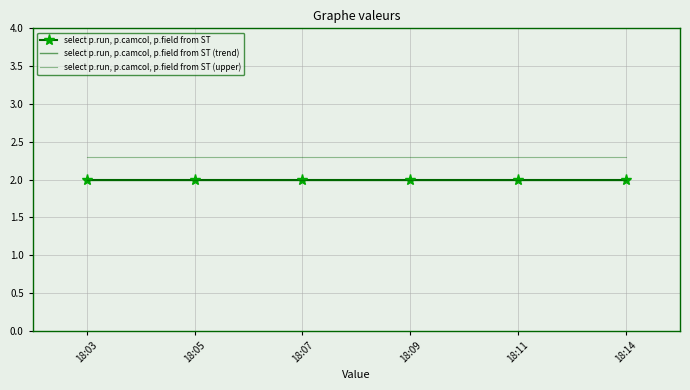

What is the sum of all select p.run, p.camcol, p.field from ST (trend) values?

12.0